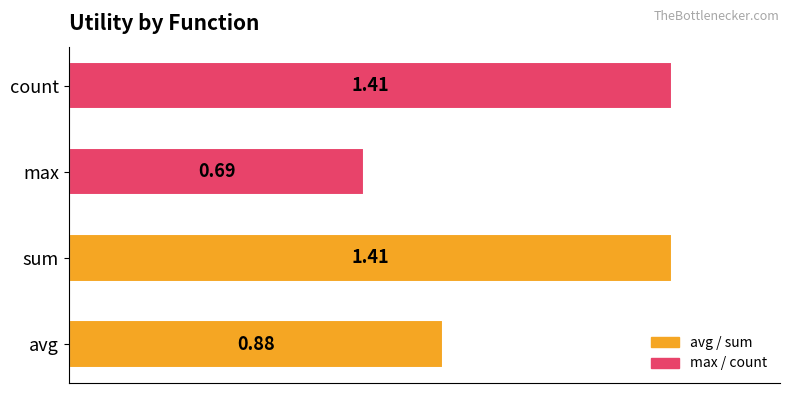

At which label is the value closest to 1?

avg